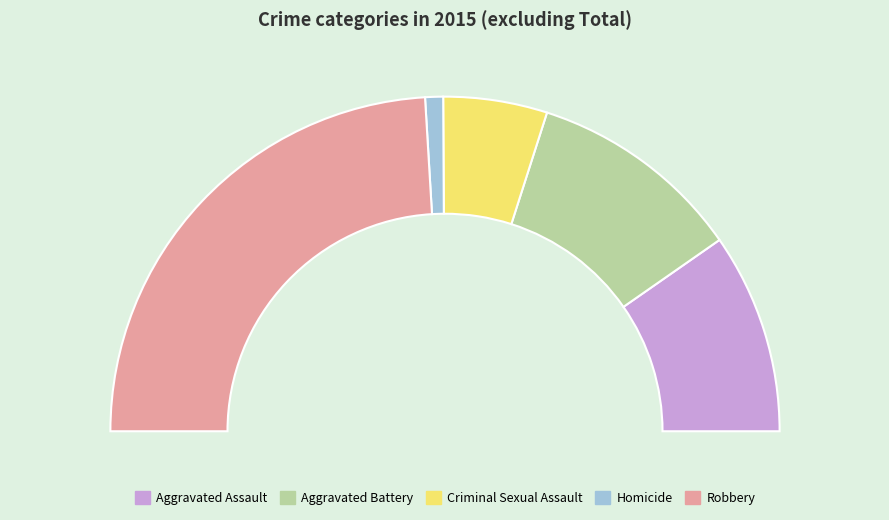

To the nearest percent, what portion does Criminal Sexual Assault represent?

10%